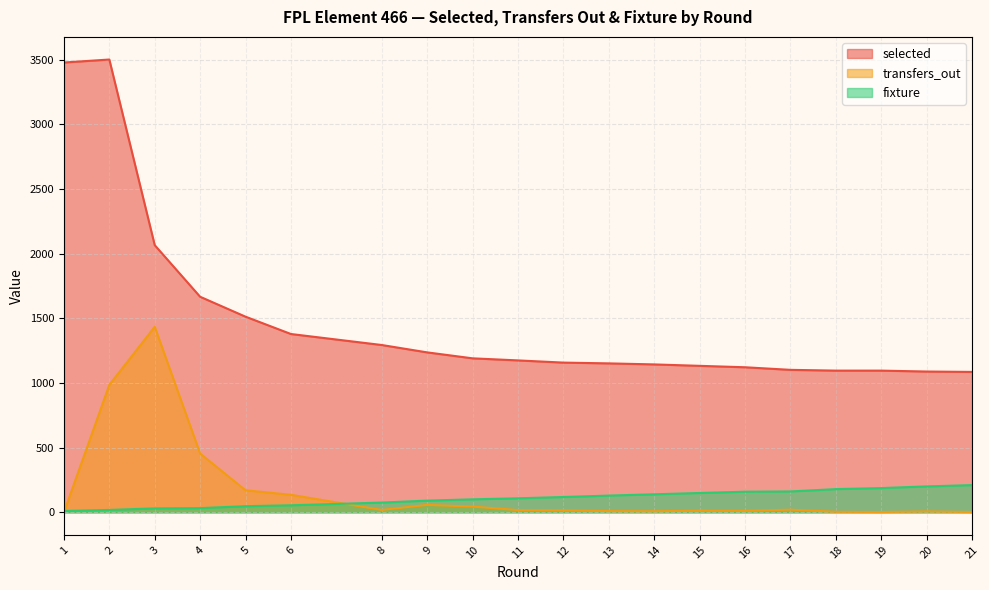

At 8, list the series in order from smallest to largest.

transfers_out, fixture, selected